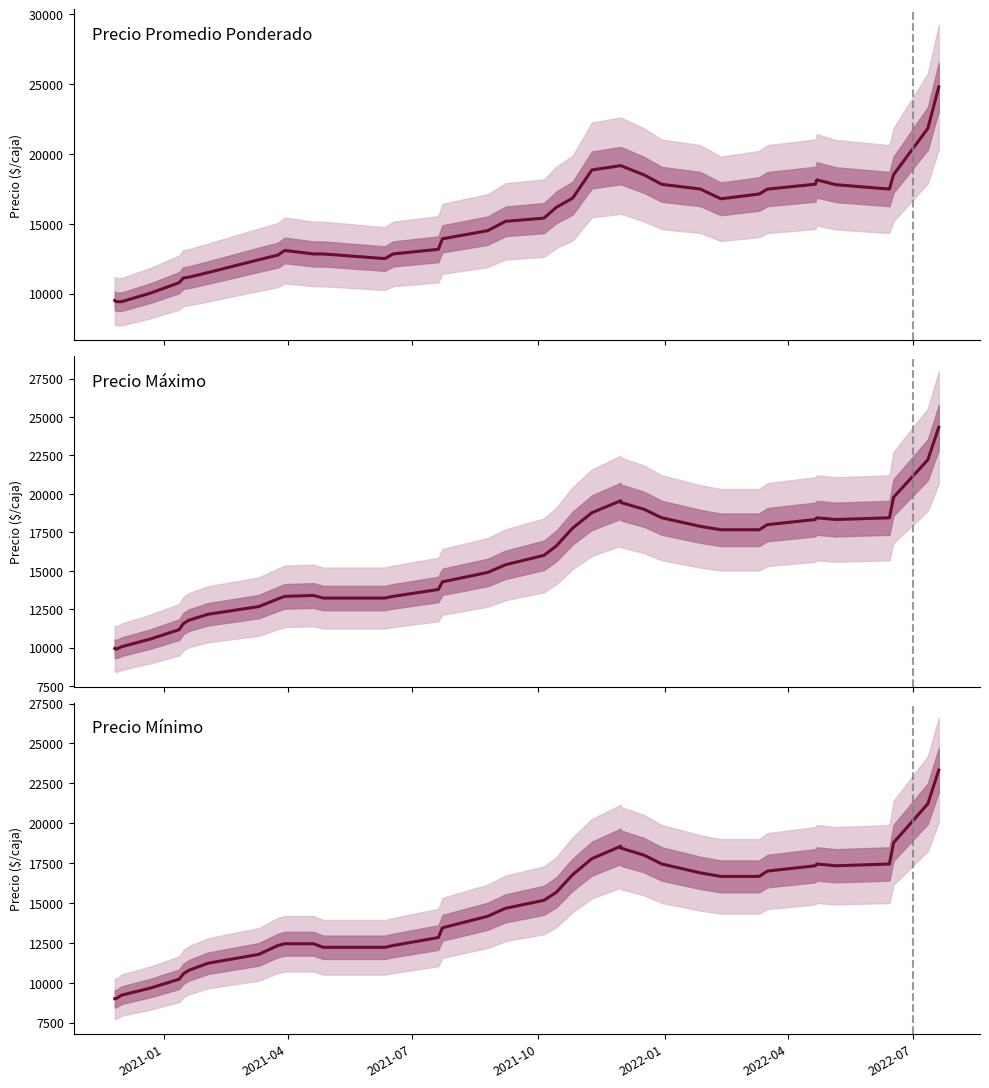

How many data points does each series have?

38